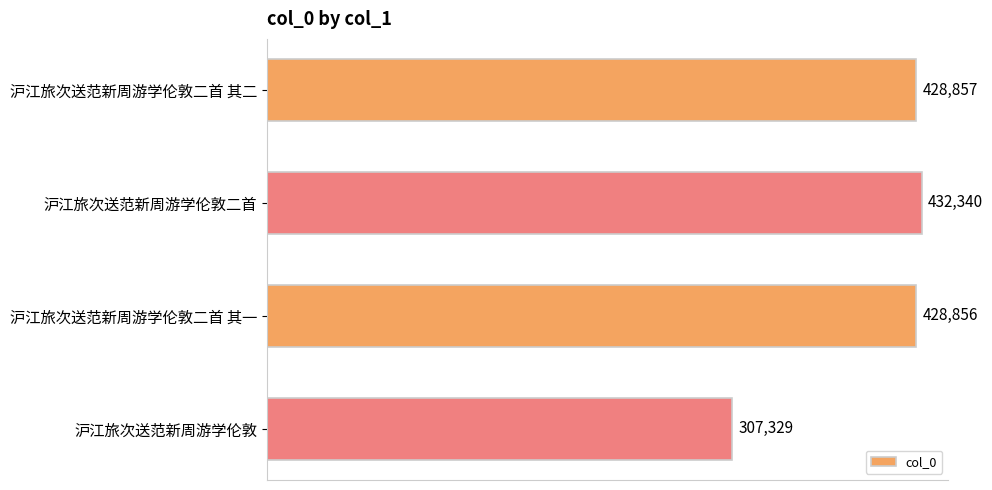

Rank the categories by value from highest to lowest.

沪江旅次送范新周游学伦敦二首, 沪江旅次送范新周游学伦敦二首 其二, 沪江旅次送范新周游学伦敦二首 其一, 沪江旅次送范新周游学伦敦